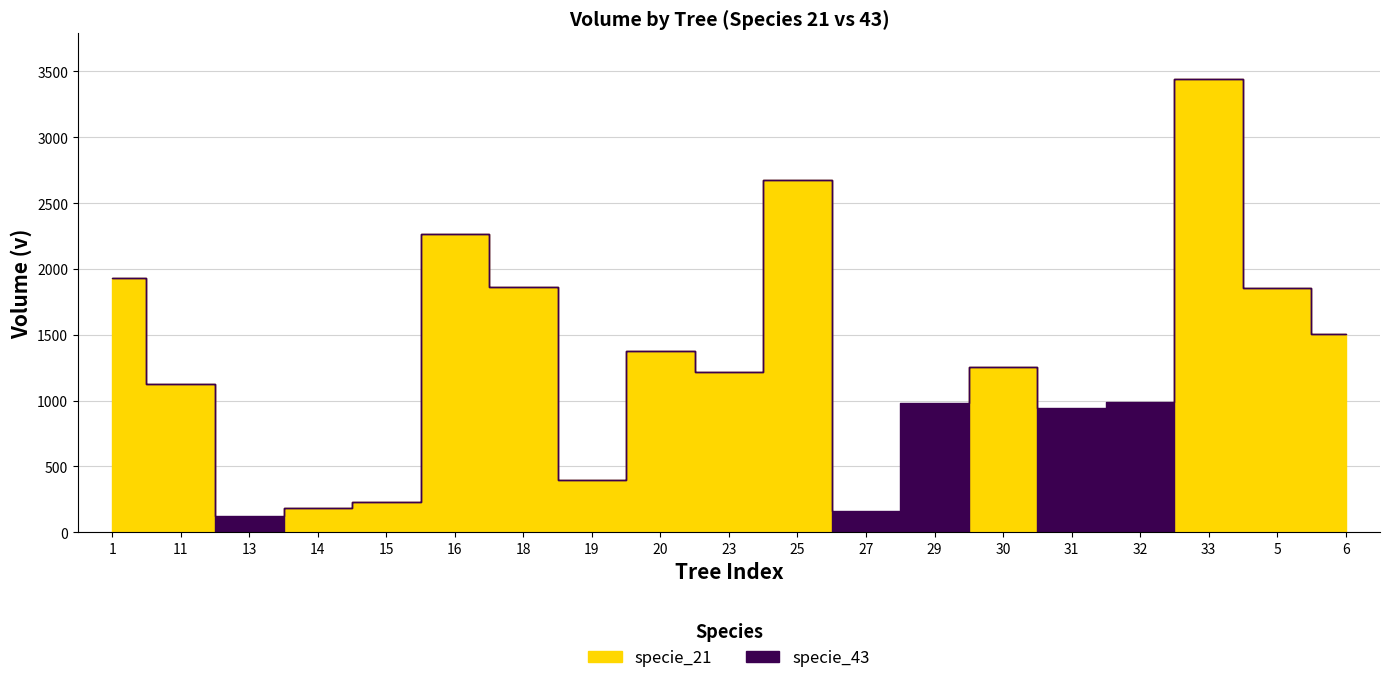

At 23, list the series in order from largest to smallest.

specie_21, specie_43